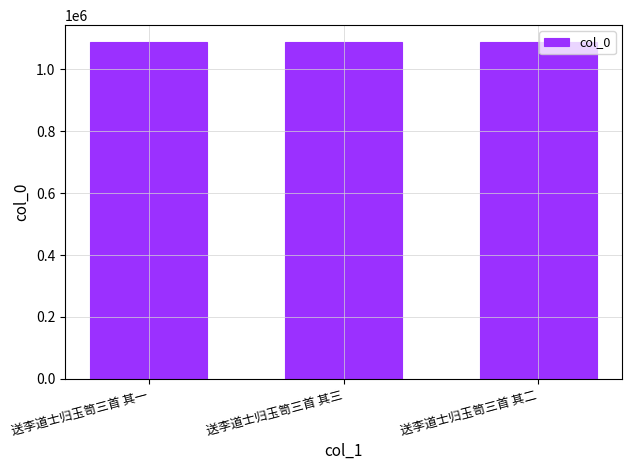

What value does the data have at 送李道士归玉笥三首 其二?

1088663